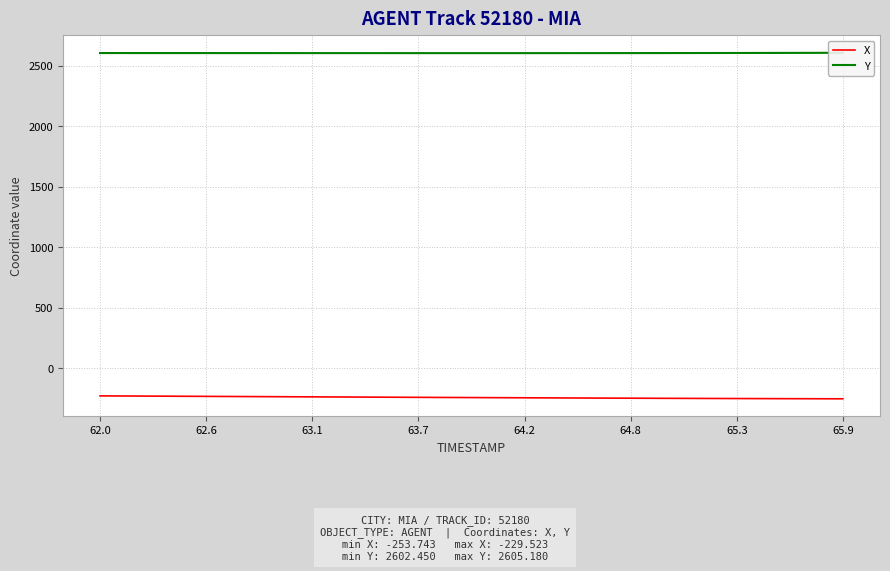

What is the highest value of the X series?

-229.5